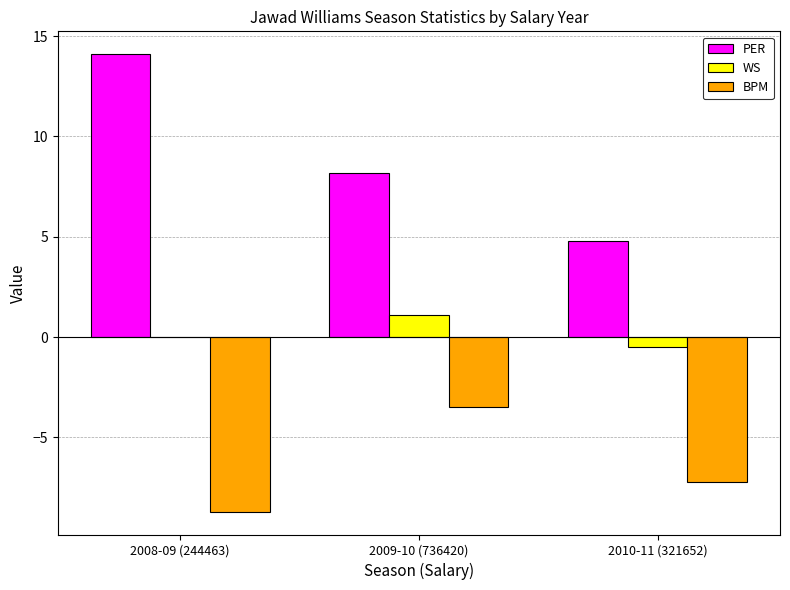

Count the number of categories in the chart.

3